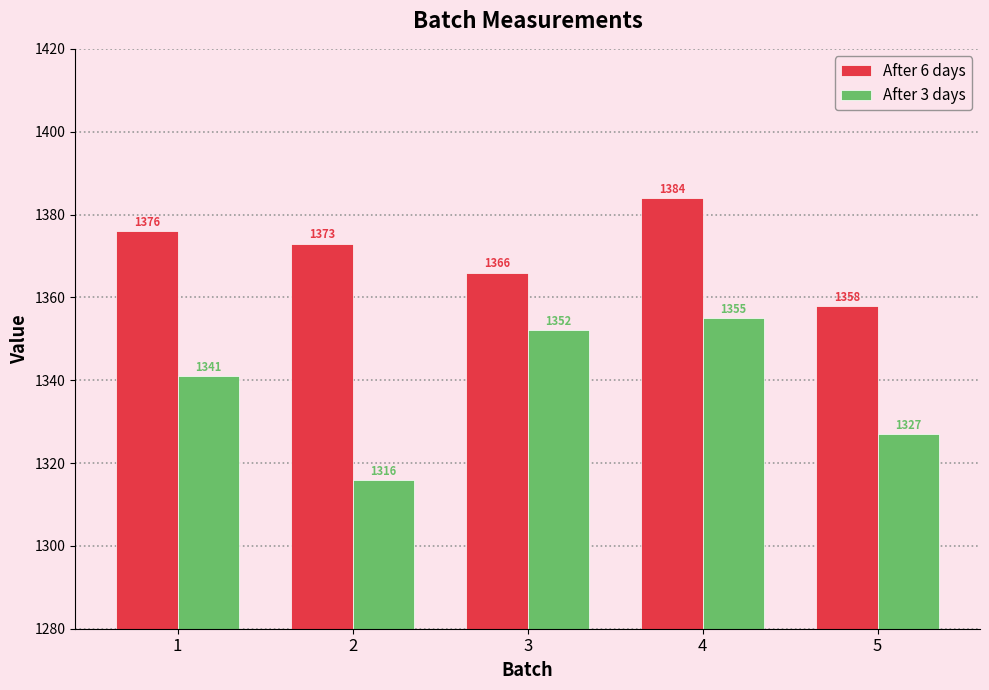

What is the difference between the highest and lowest values at 4?

29